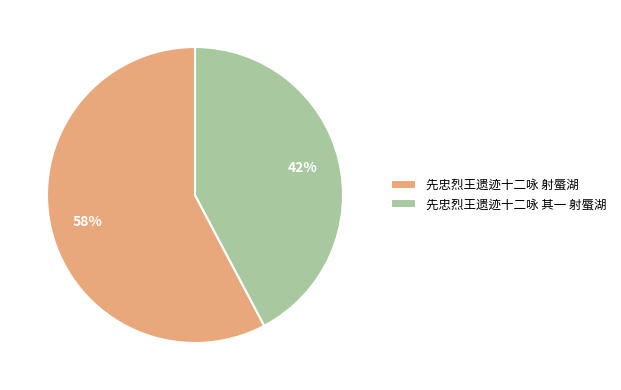

The 先忠烈王遗迹十二咏 其一 射蜃湖 slice represents 50% of the pie. True or false?

False